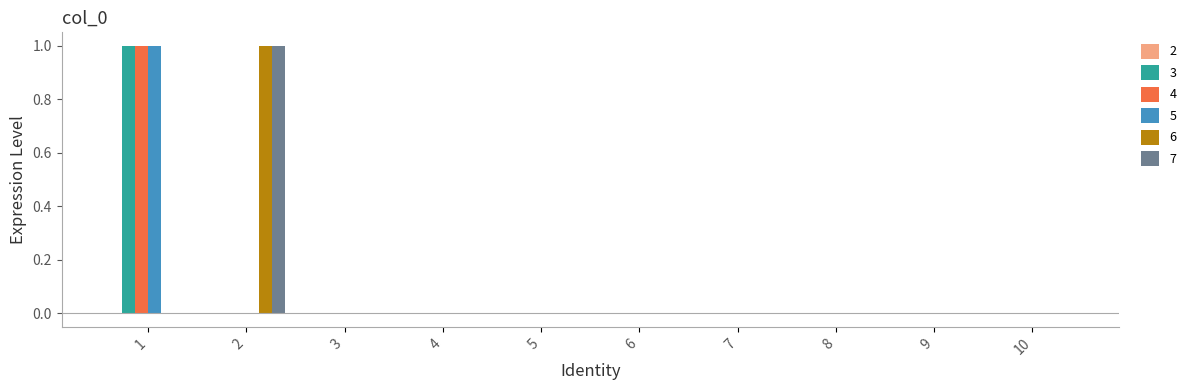

Reading left to right, list all the values displayed in this chart.

3: 1	0	0	0	0	0	0	0	0	0
4: 1	0	0	0	0	0	0	0	0	0
5: 1	0	0	0	0	0	0	0	0	0
6: 0	1	0	0	0	0	0	0	0	0
7: 0	1	0	0	0	0	0	0	0	0